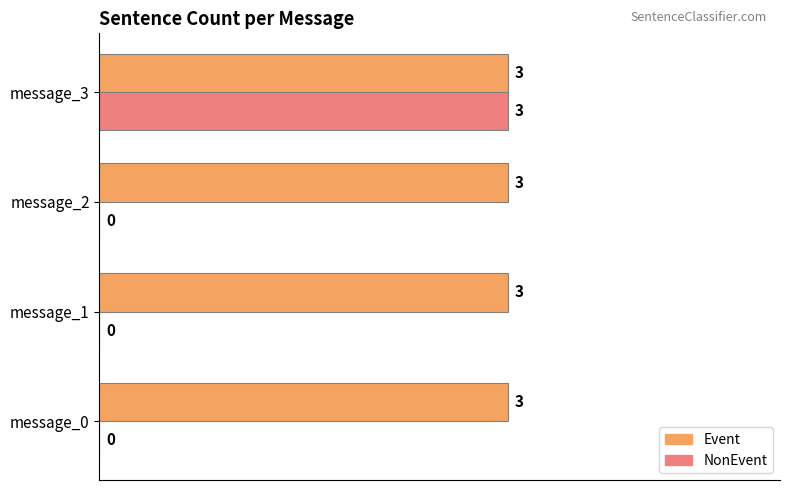

What are all the series names shown in the legend?

Event, NonEvent